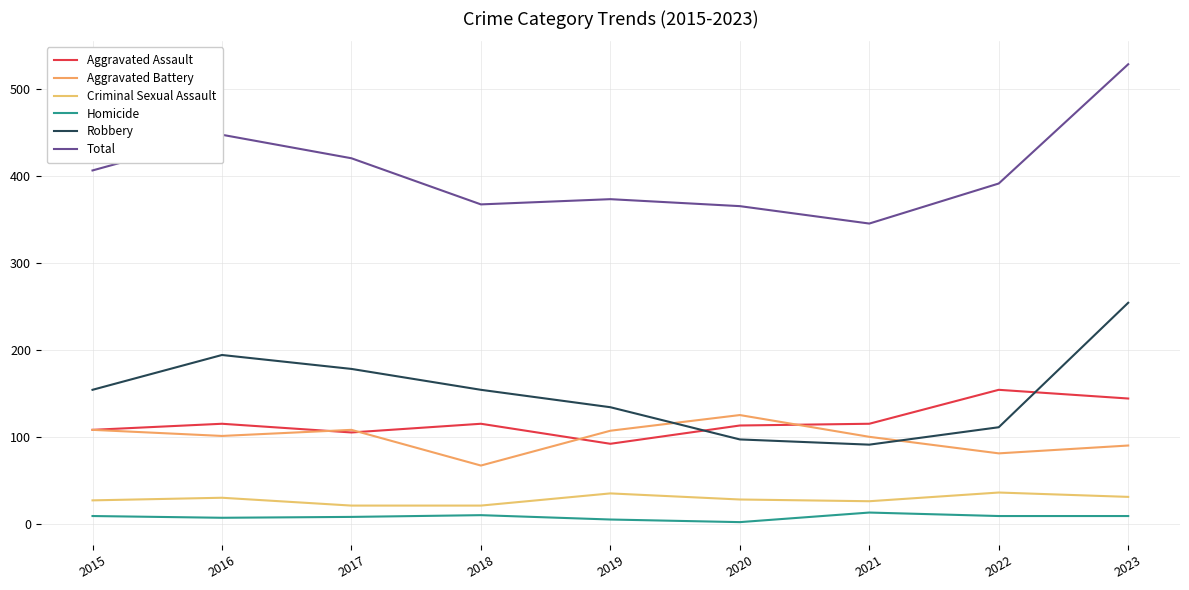

Rank the series by their maximum value, from highest to lowest.

Total, Robbery, Aggravated Assault, Aggravated Battery, Criminal Sexual Assault, Homicide